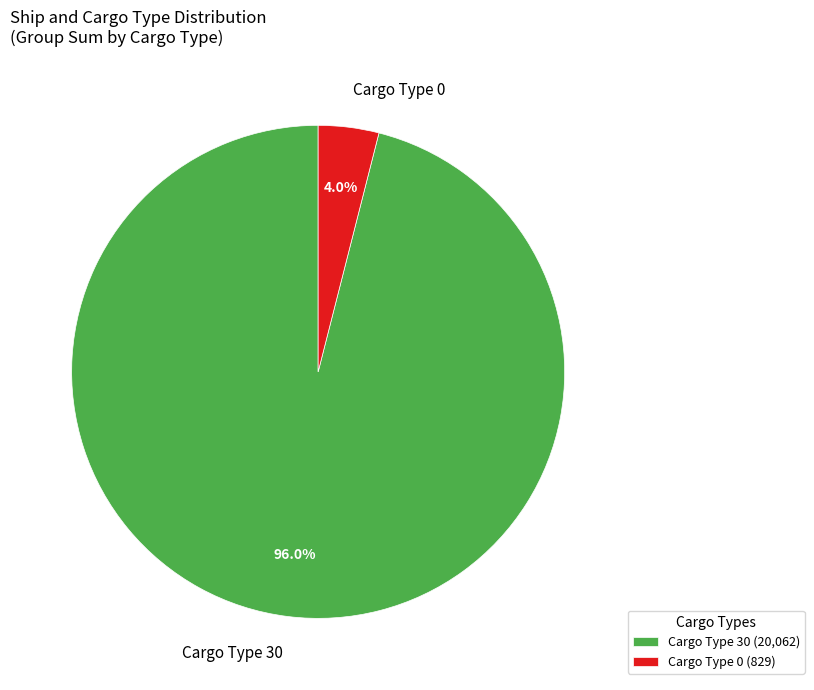

What percentage is NOT represented by Cargo Type 30?

4.0%